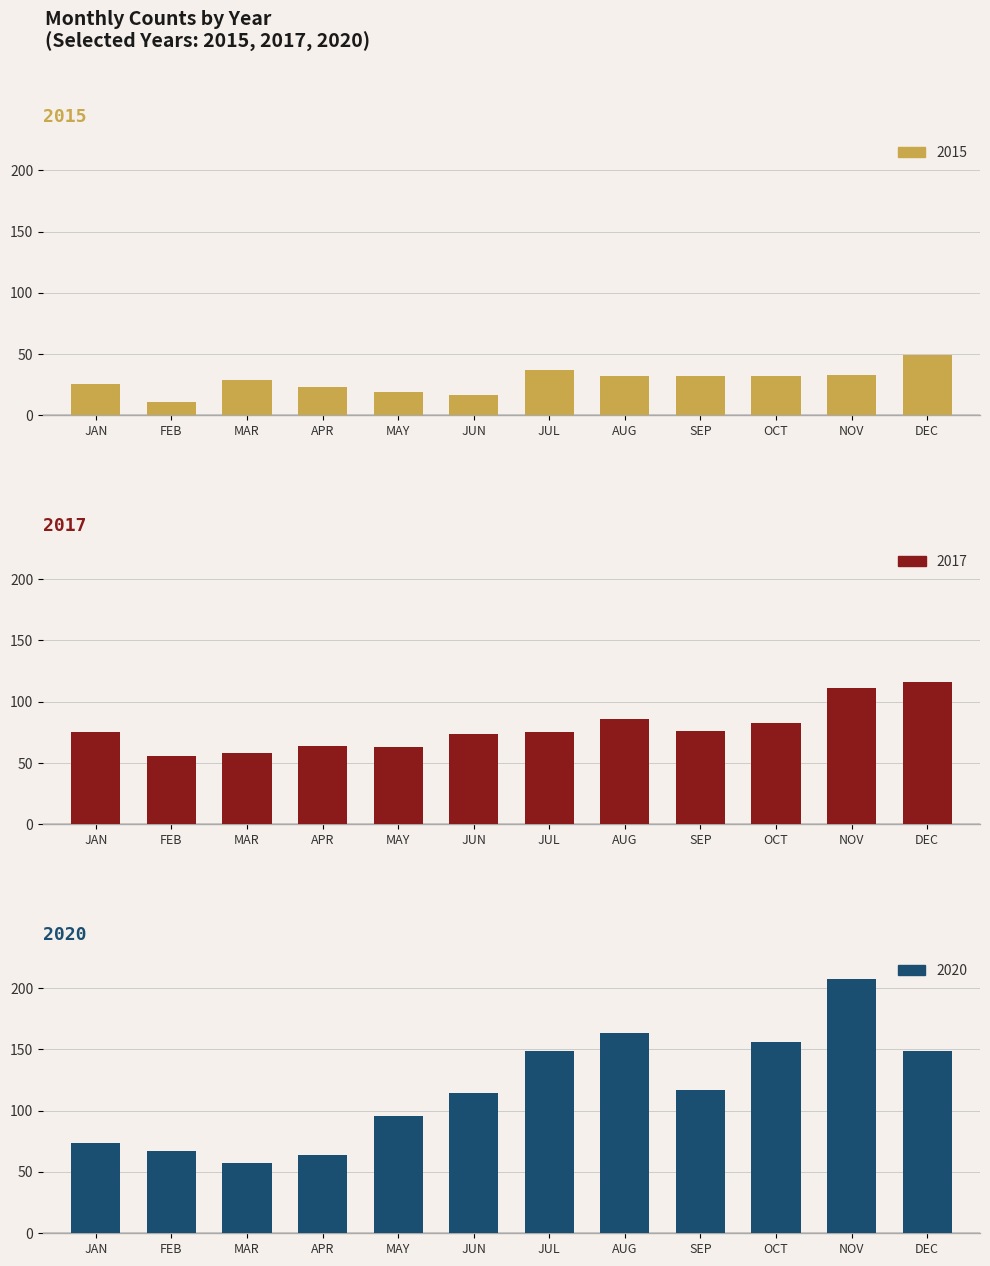

What are all the series names shown in the legend?

2015, 2017, 2020